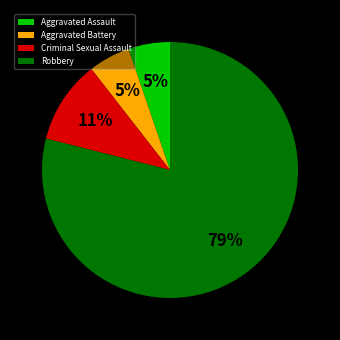

What is the largest slice in the pie chart?

Robbery